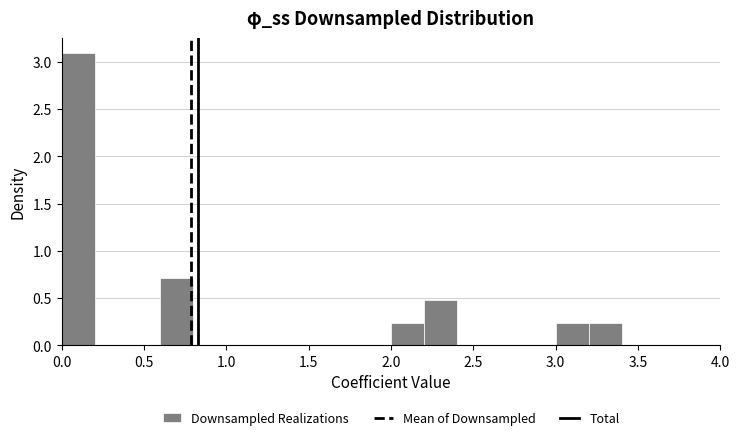

Reading left to right, list every bar in this chart as the range it spans on the x-axis followed by its height. The values are not printed on the chart, so give them approximately, as read against the axis.

0.0 to 0.2: 3.10
0.2 to 0.4: 0
0.4 to 0.6: 0
0.6 to 0.8: 0.70
0.8 to 1.0: 0
1.0 to 1.2: 0
1.2 to 1.4: 0
1.4 to 1.6: 0
1.6 to 1.8: 0
1.8 to 2.0: 0
2.0 to 2.2: 0.25
2.2 to 2.4: 0.50
2.4 to 2.6: 0
2.6 to 2.8: 0
2.8 to 3.0: 0
3.0 to 3.2: 0.25
3.2 to 3.4: 0.25
3.4 to 3.6: 0
3.6 to 3.8: 0
3.8 to 4.0: 0